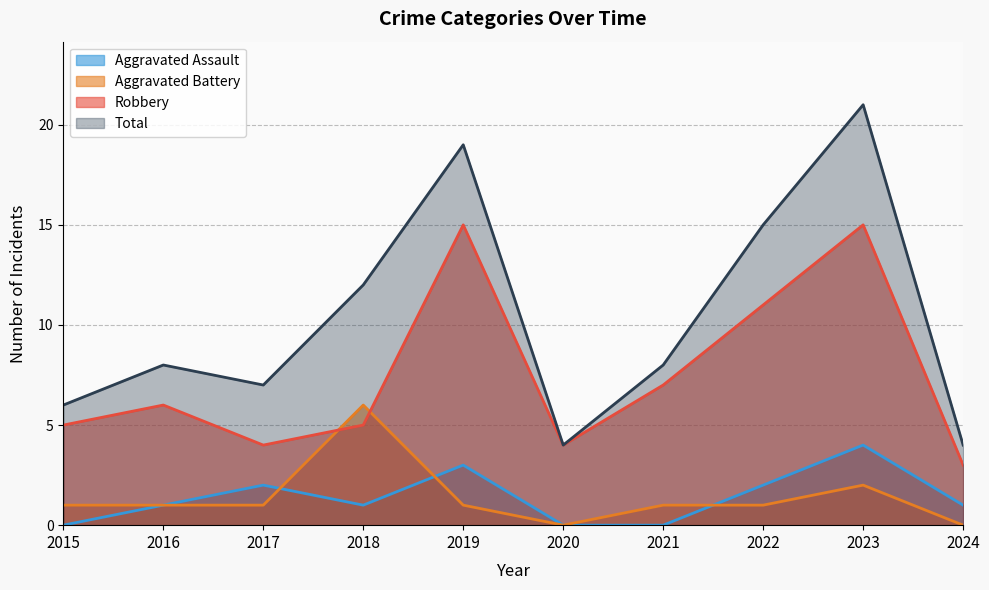

At 2020, list the series in order from smallest to largest.

Aggravated Assault, Aggravated Battery, Robbery, Total